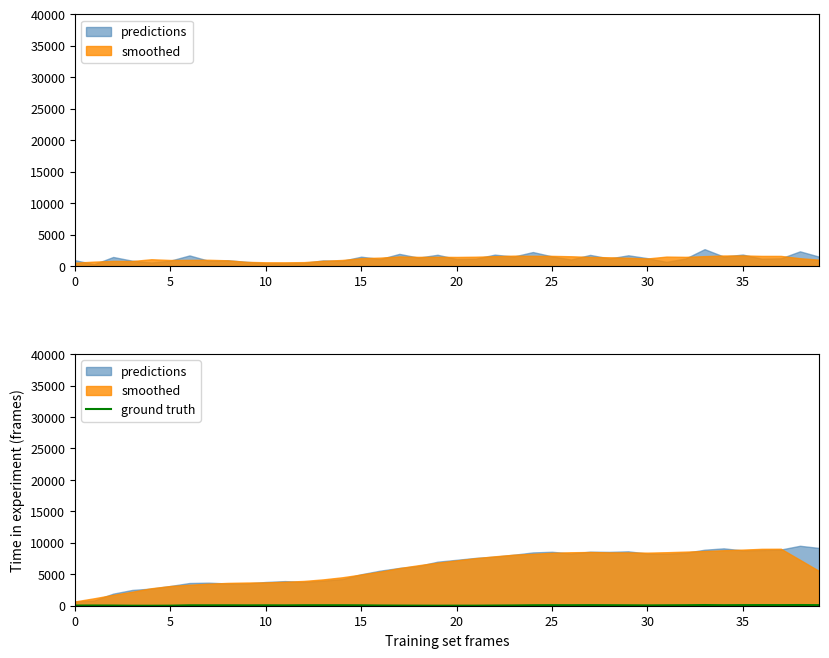

The chart shows a value of 165 at 39. True or false?

False